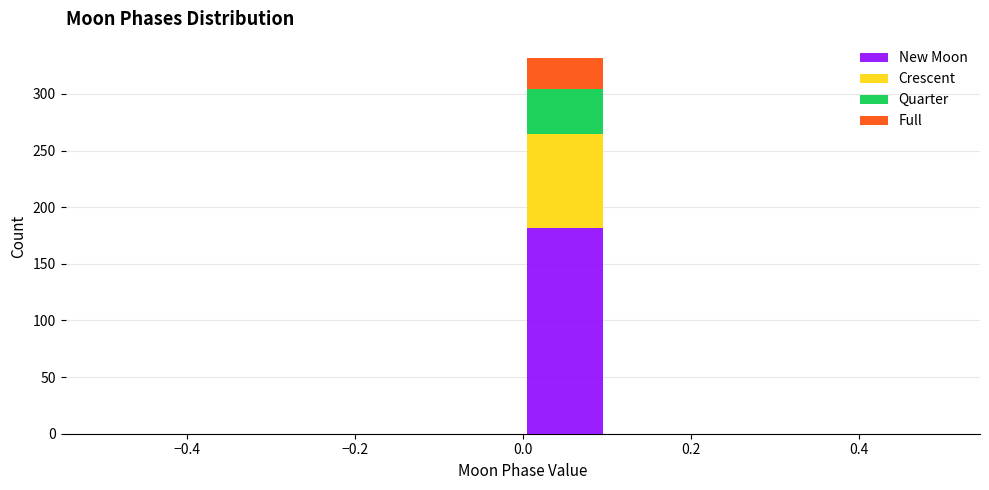

Reading left to right, transcribe this chart: for each stacked bar, give the range it covers on the x-axis and its total height. The values are not printed on the chart, so give them approximately, as read against the axis.

-0.5 to -0.4: 0
-0.4 to -0.3: 0
-0.3 to -0.2: 0
-0.2 to -0.1: 0
-0.1 to 0.0: 0
0.0 to 0.1: 330
0.1 to 0.2: 0
0.2 to 0.3: 0
0.3 to 0.4: 0
0.4 to 0.5: 0